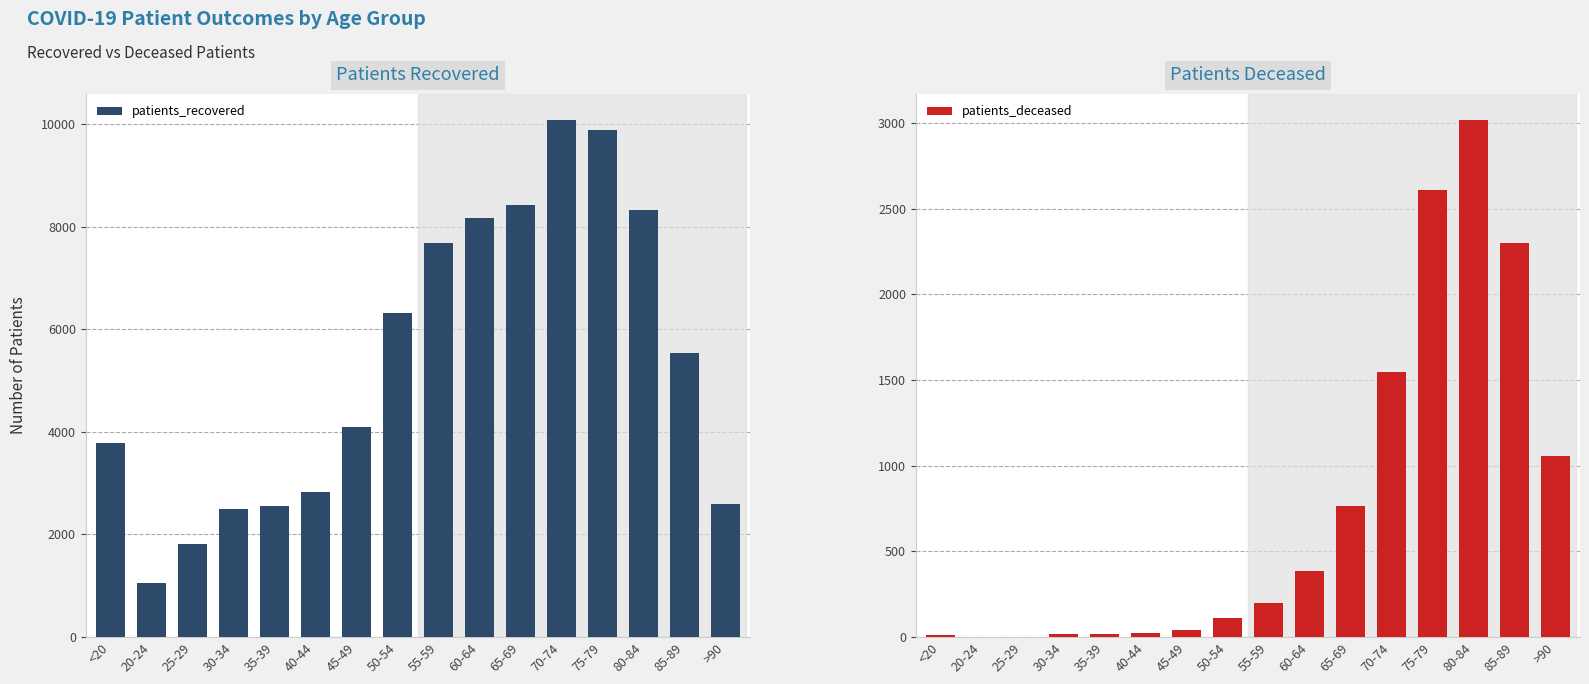

At which category does the chart reach its minimum across all series?

20-24